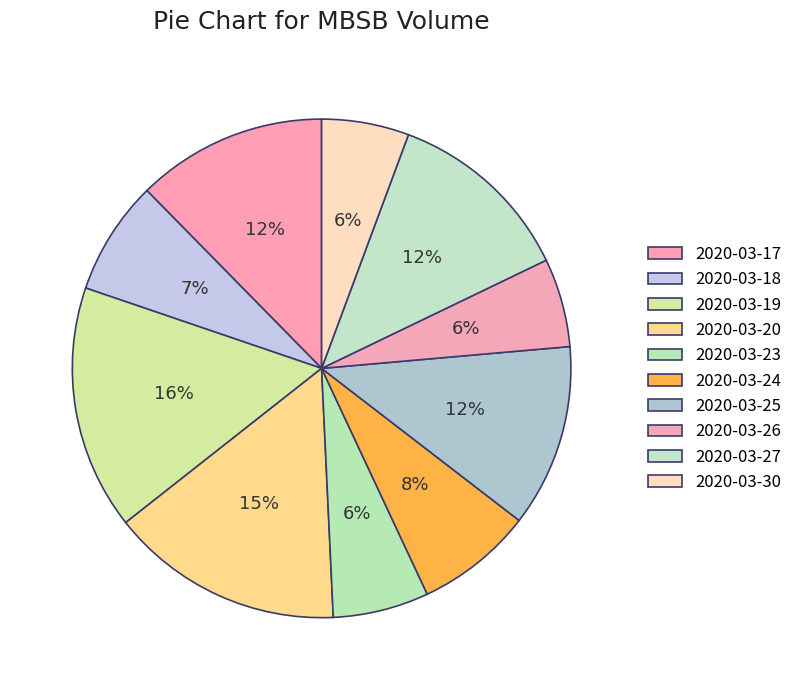

To the nearest percent, what portion does 2020-03-18 represent?

7%